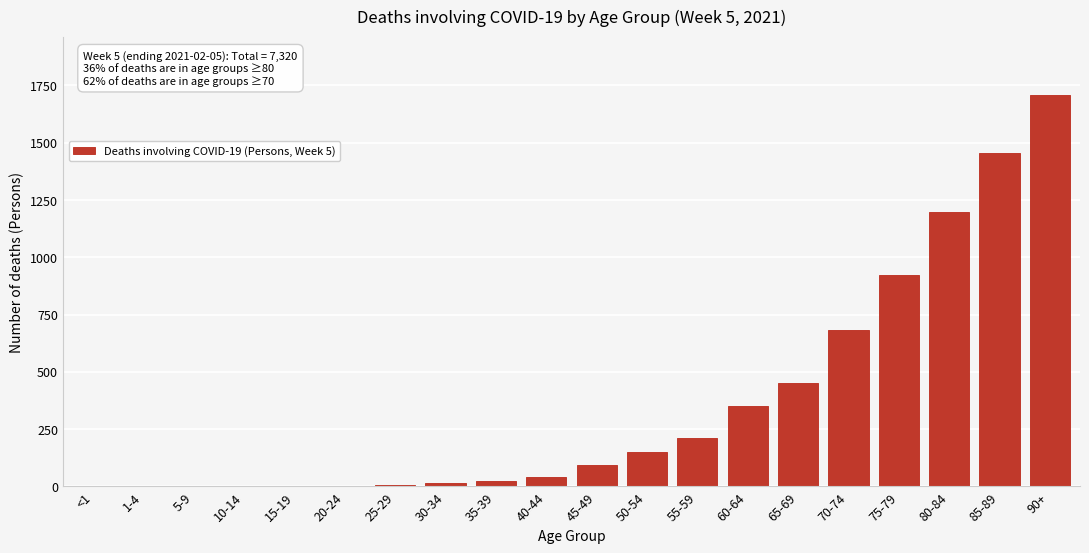

What is the maximum value shown in the chart?

1707